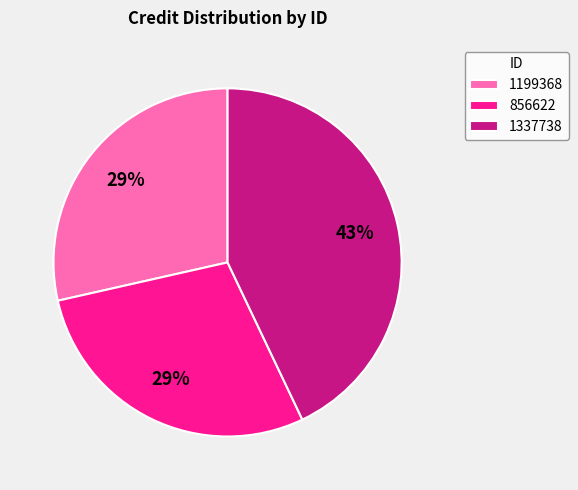

Which slice is the largest?

1337738